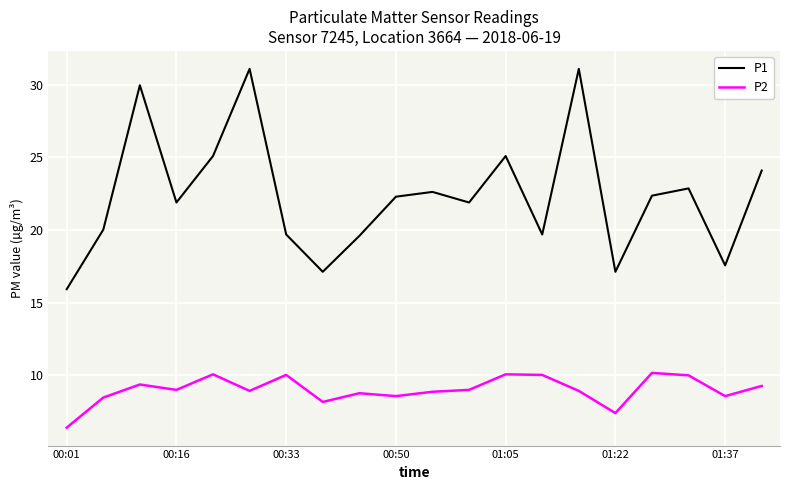

True or false: P1 and P2 intersect in this chart.

False